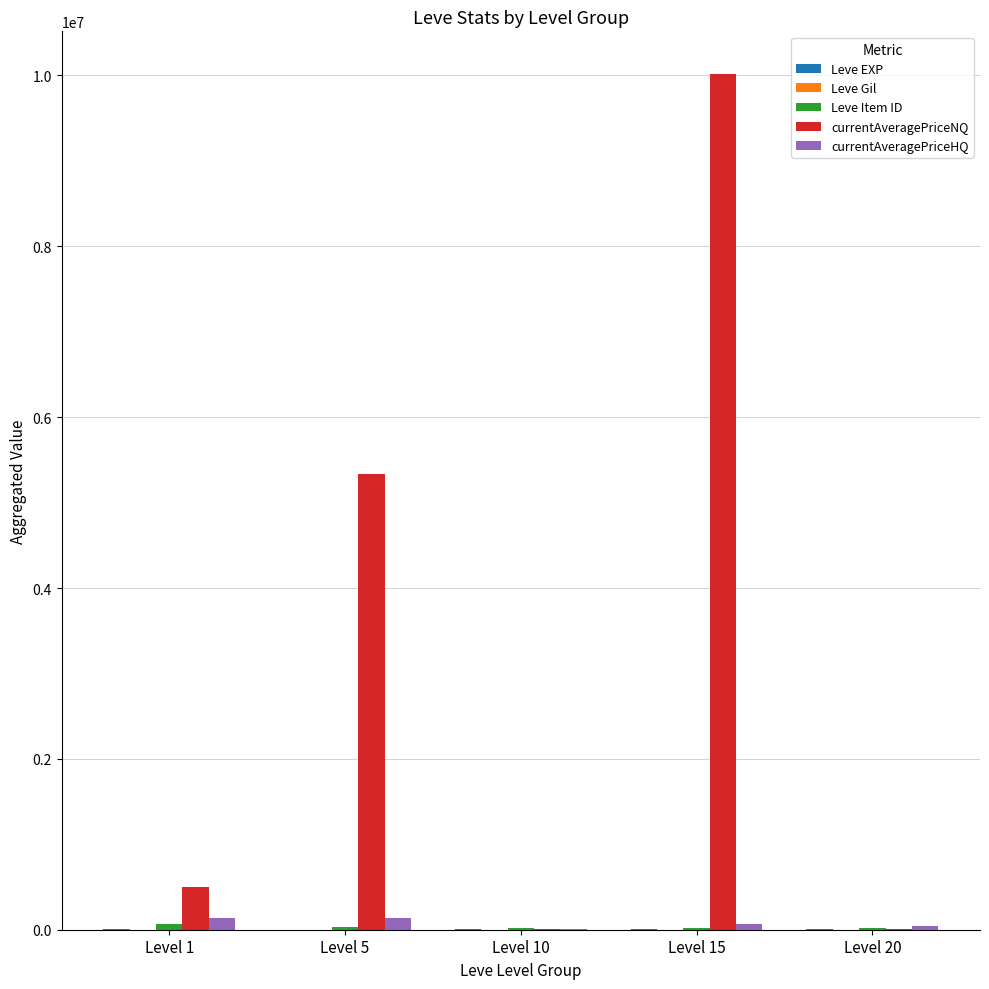

Which series has the largest range (max minus min)?

currentAveragePriceNQ